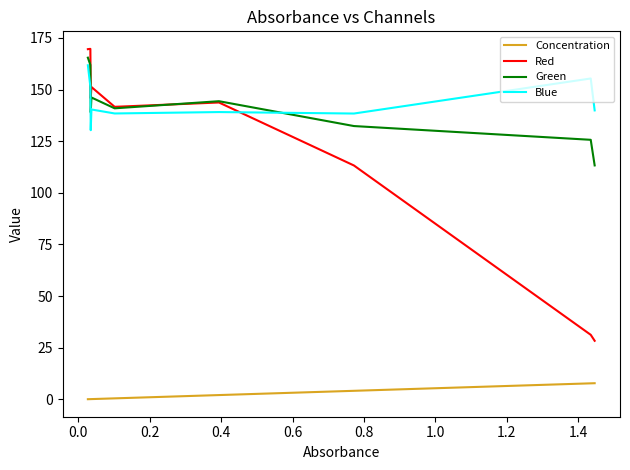

What is the maximum value for Green?

165.4